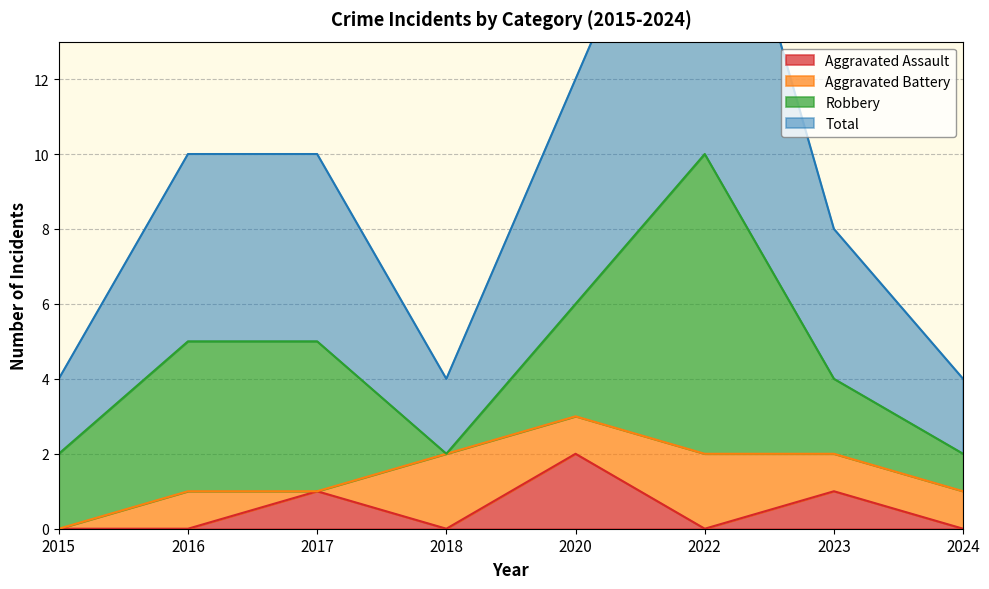

The Aggravated Assault series shows 2 at 2020. True or false?

True